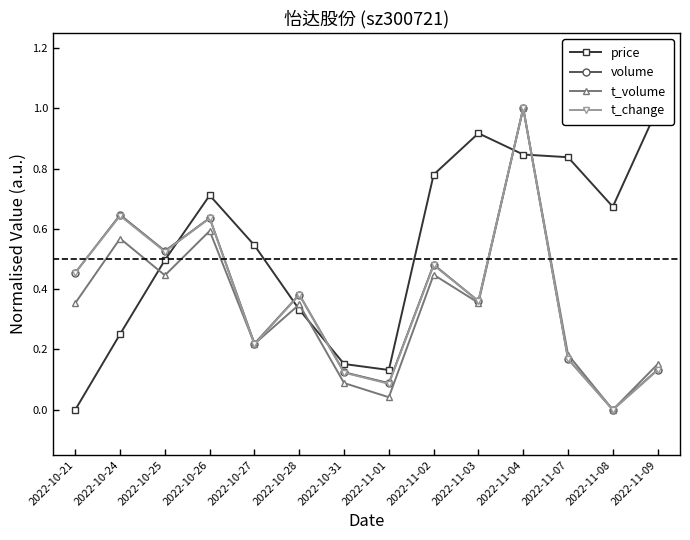

Rank the series at 2022-11-08 from highest to lowest value.

price, volume, t_volume, t_change